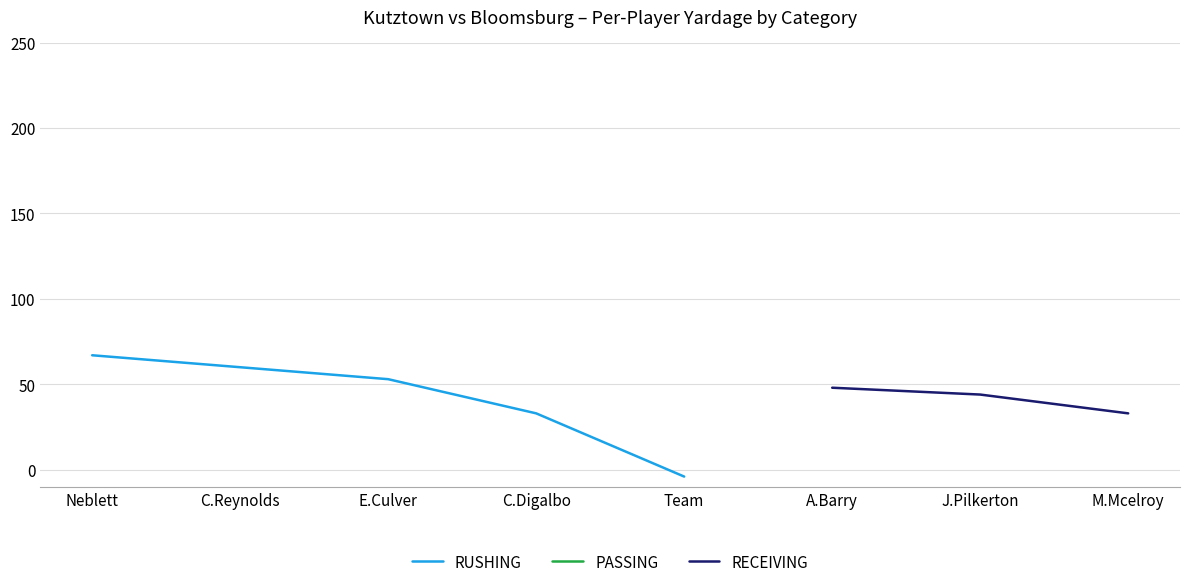

Does the chart display data point markers on the line(s)?

No